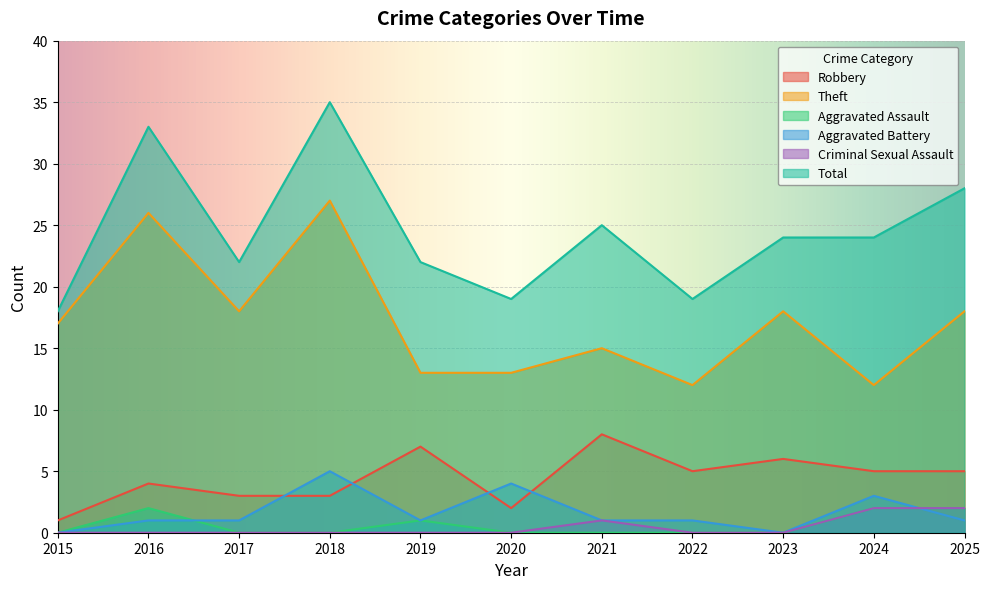

How many lines are shown in the chart?

6